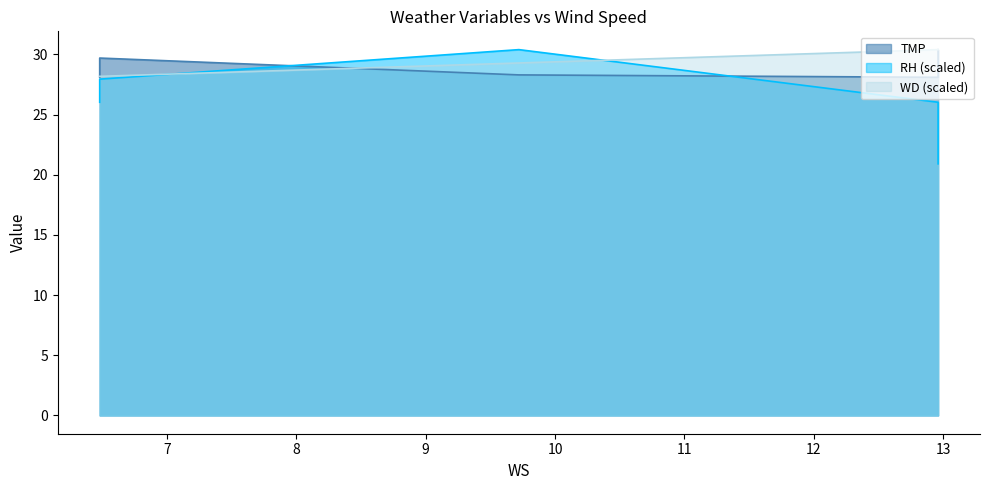

Between 9.72 and 6.48, which series saw the biggest shift?

RH